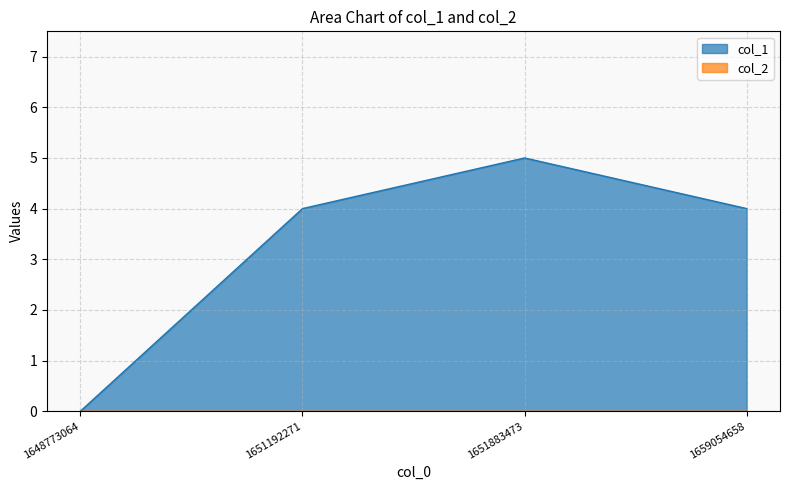

Reading left to right, extract all data points from this chart.

0	4	5	4